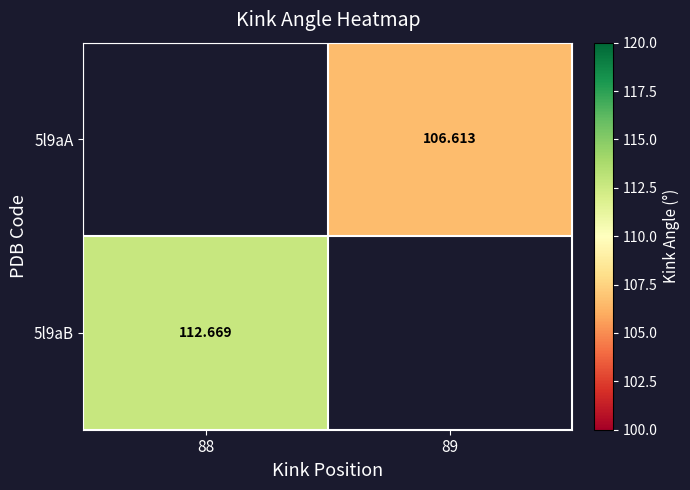

Is the value of 5l9aA at 89 greater than the value of 5l9aB at 88?

No